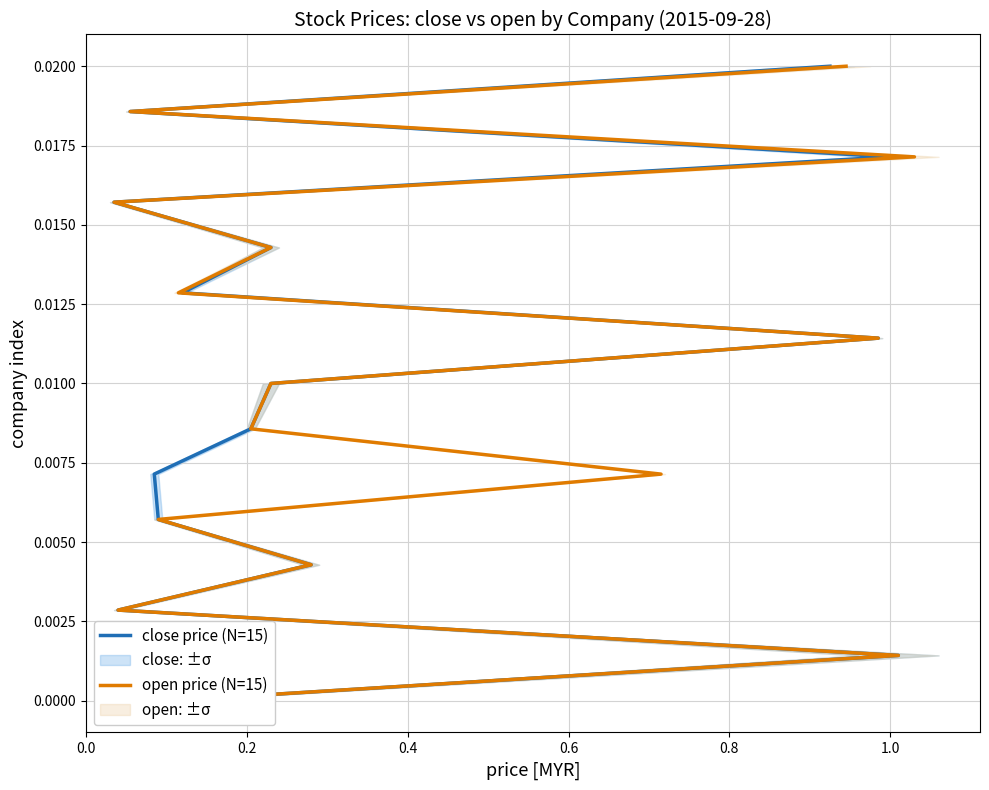

The value of close price (N=15) at 14 is 0.0. True or false?

False